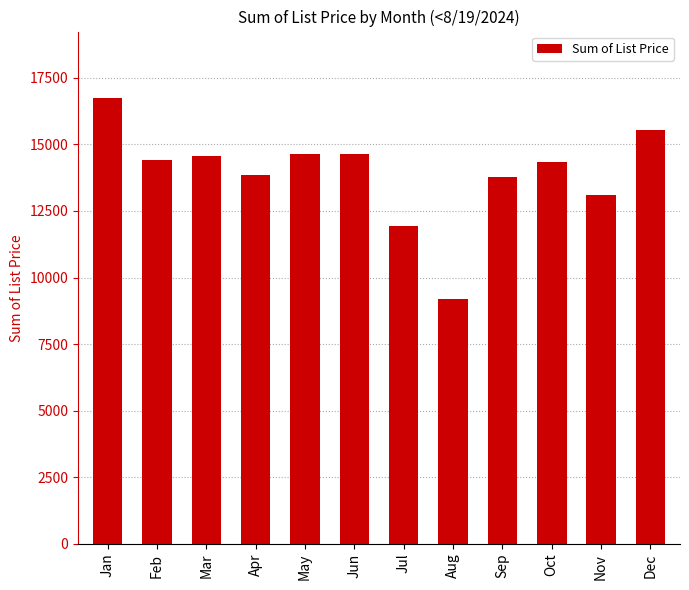

What is the value of the 8th bar from the left?

9177.5